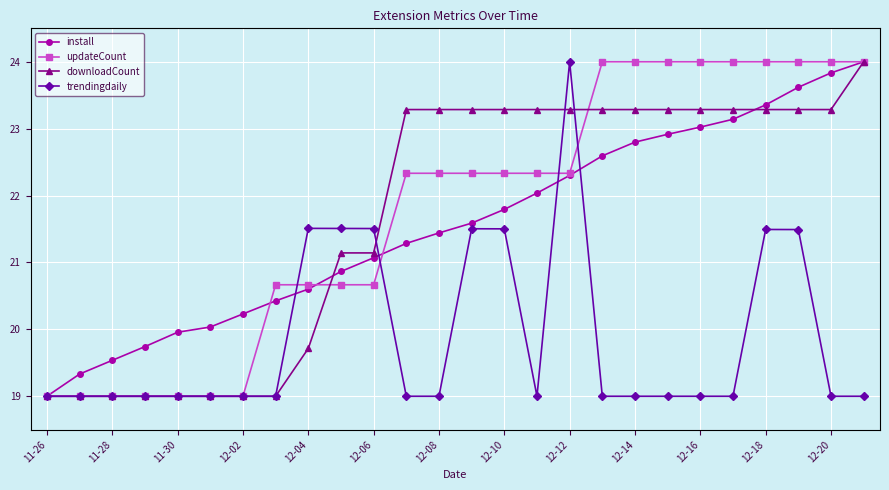

What is the value of the trendingdaily point at the 10th from the left?

21.5